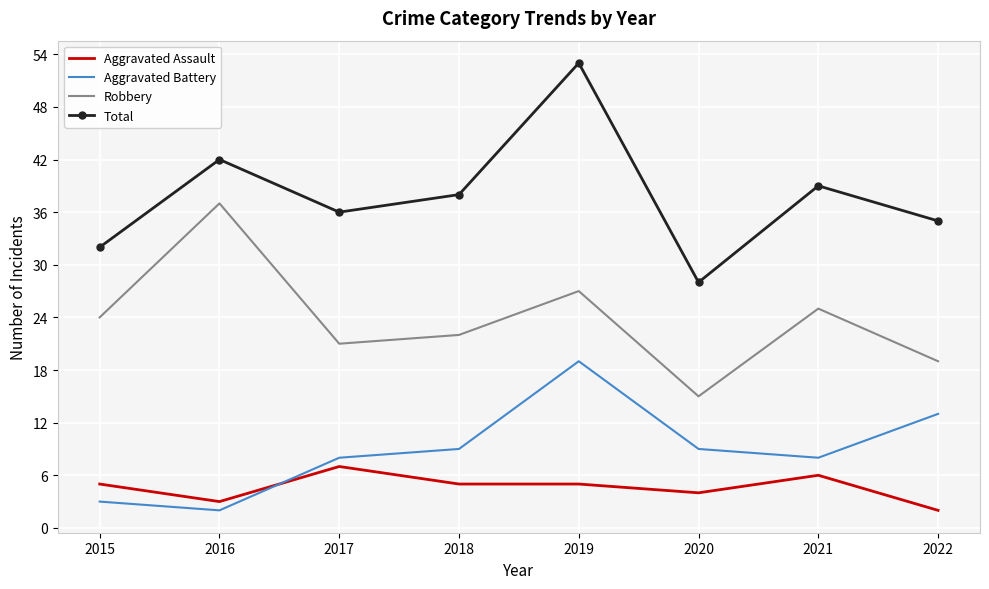

True or false: Aggravated Assault and Robbery intersect in this chart.

False